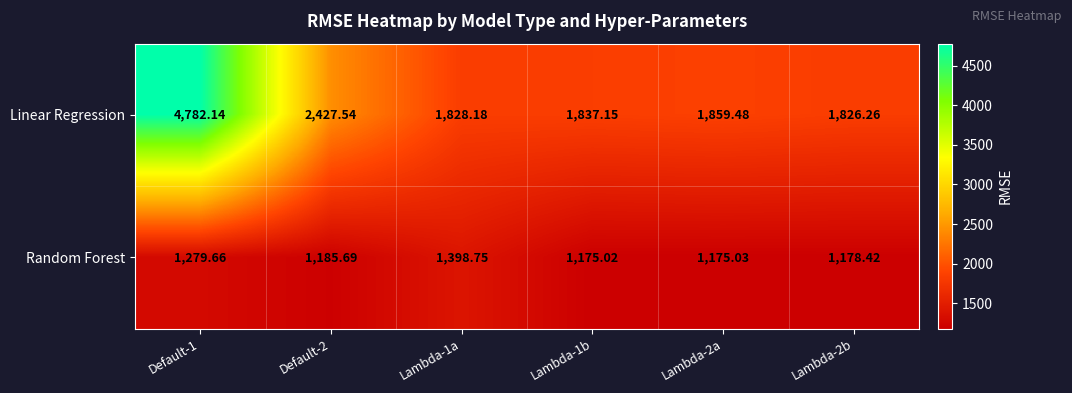

What is the difference between the highest and lowest values at Lambda-1b?

662.1